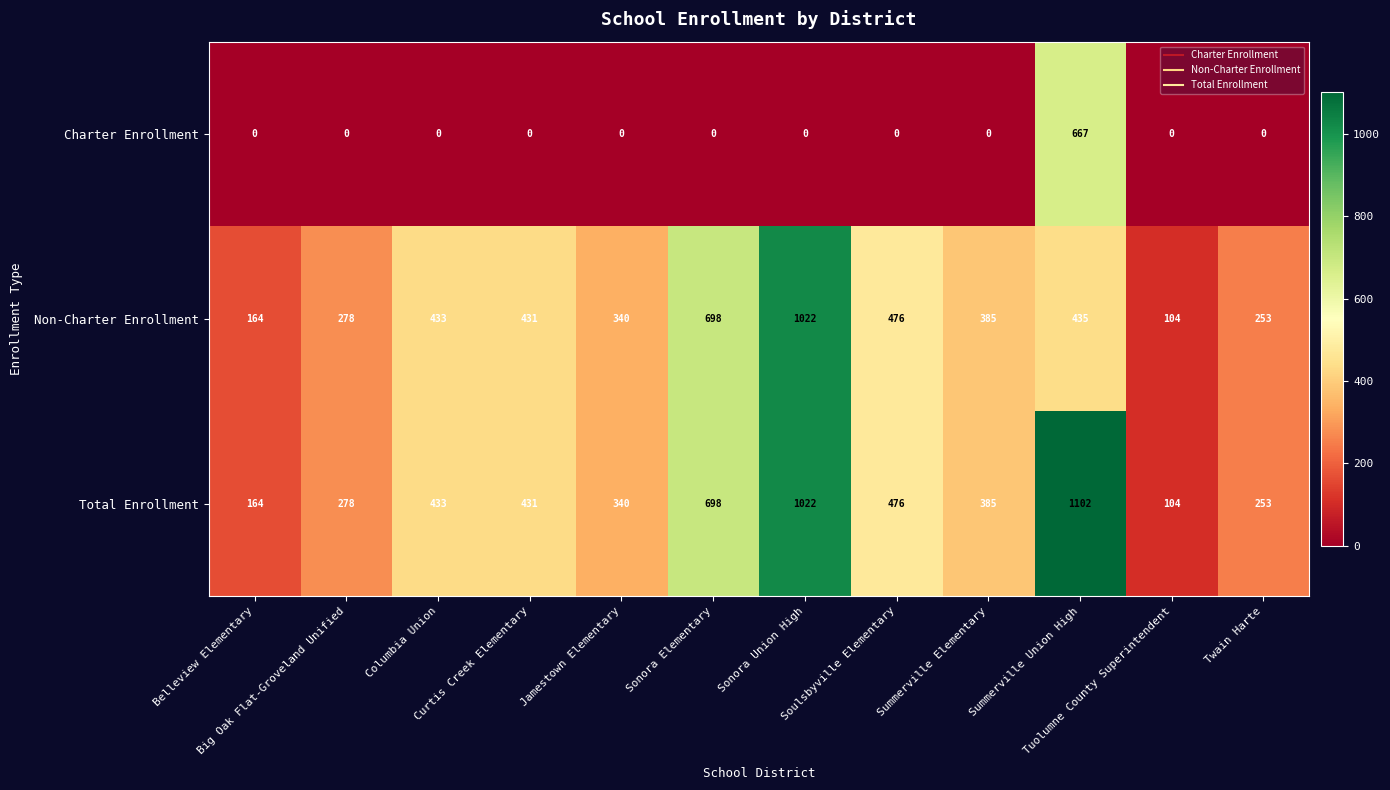

What is the greatest value displayed?

1102